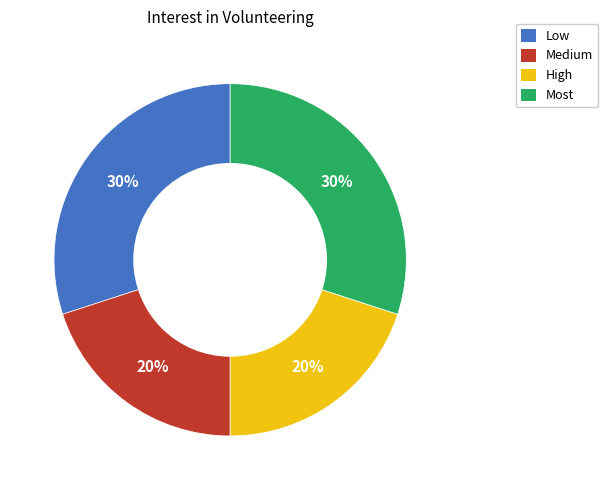

Approximately how many times larger is the value at Most compared to High?

1.5